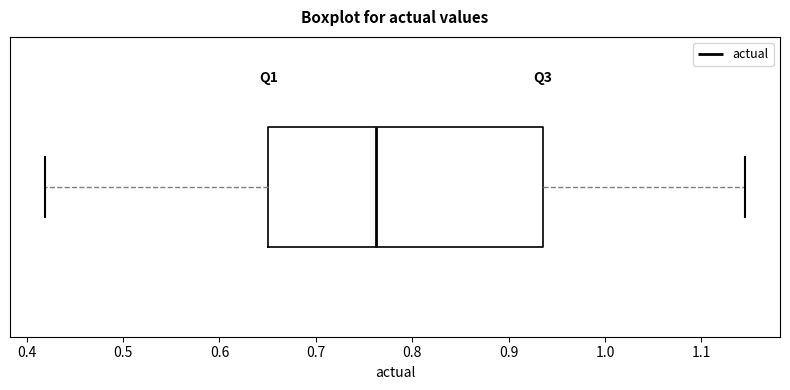

Transcribe this box plot: give where the median line is, the range the box spans, and where the two whiskers end, as read against the x-axis. The values are not printed on the chart, so give them approximately, as read against the axis.

median 0.76, box 0.65 to 0.94, whiskers 0.42 to 1.15